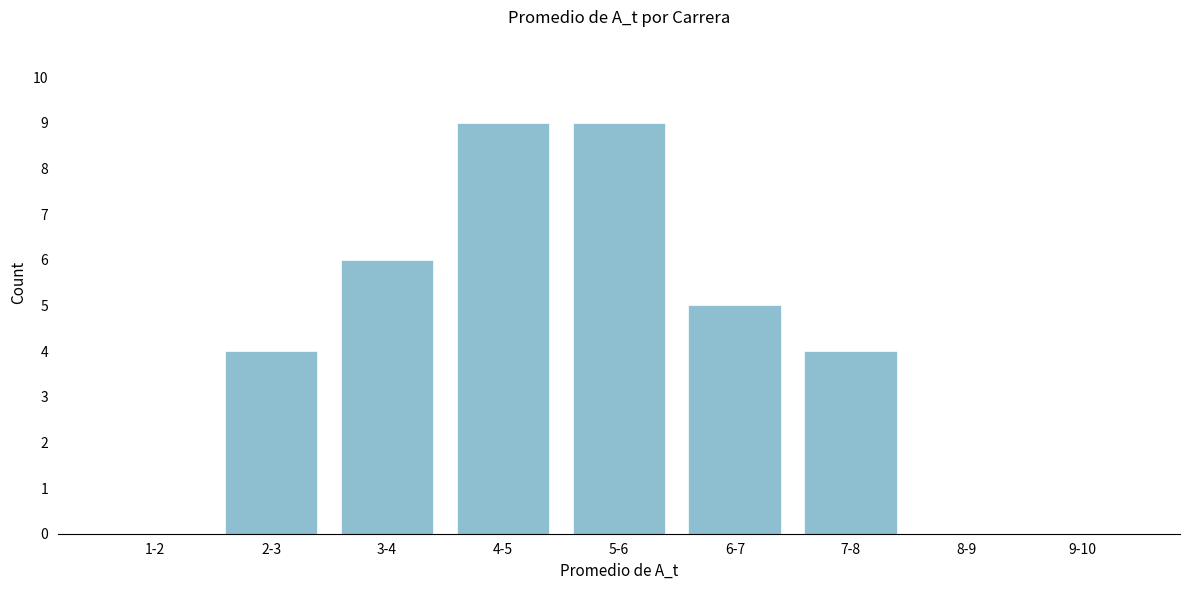

Reading left to right, what are all the values shown in this chart?

1-2=0	2-3=4	3-4=6	4-5=9	5-6=9	6-7=5	7-8=4	8-9=0	9-10=0